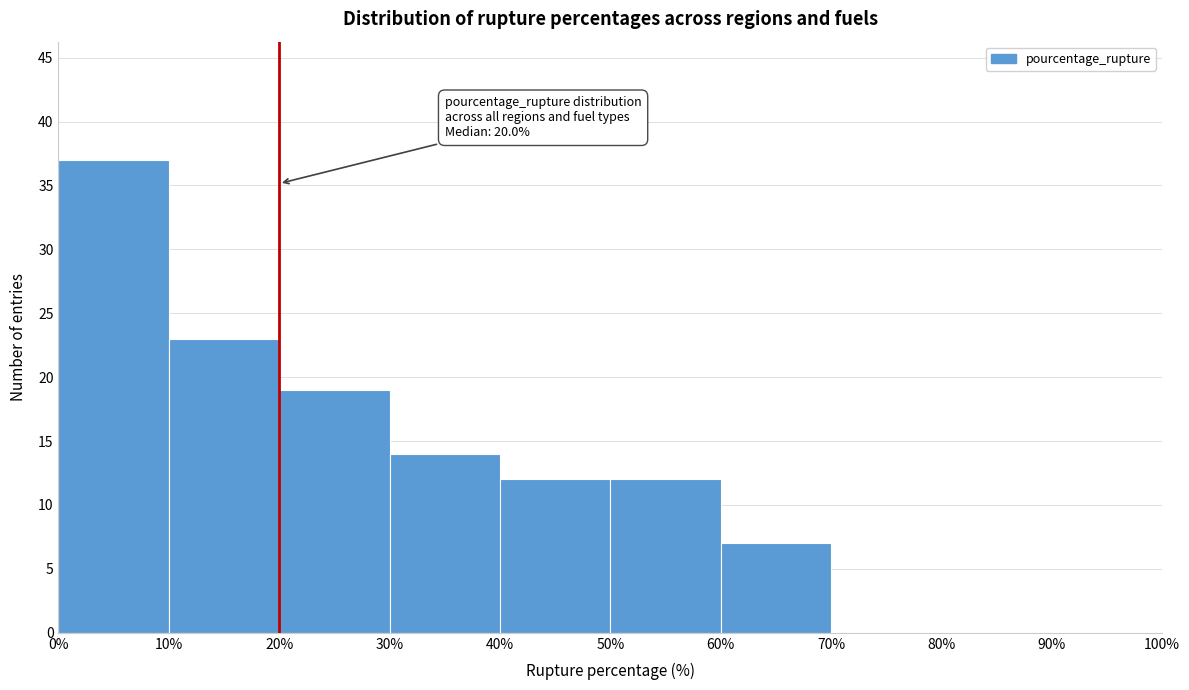

Which range on the x-axis has the tallest bar?

0% to 10%